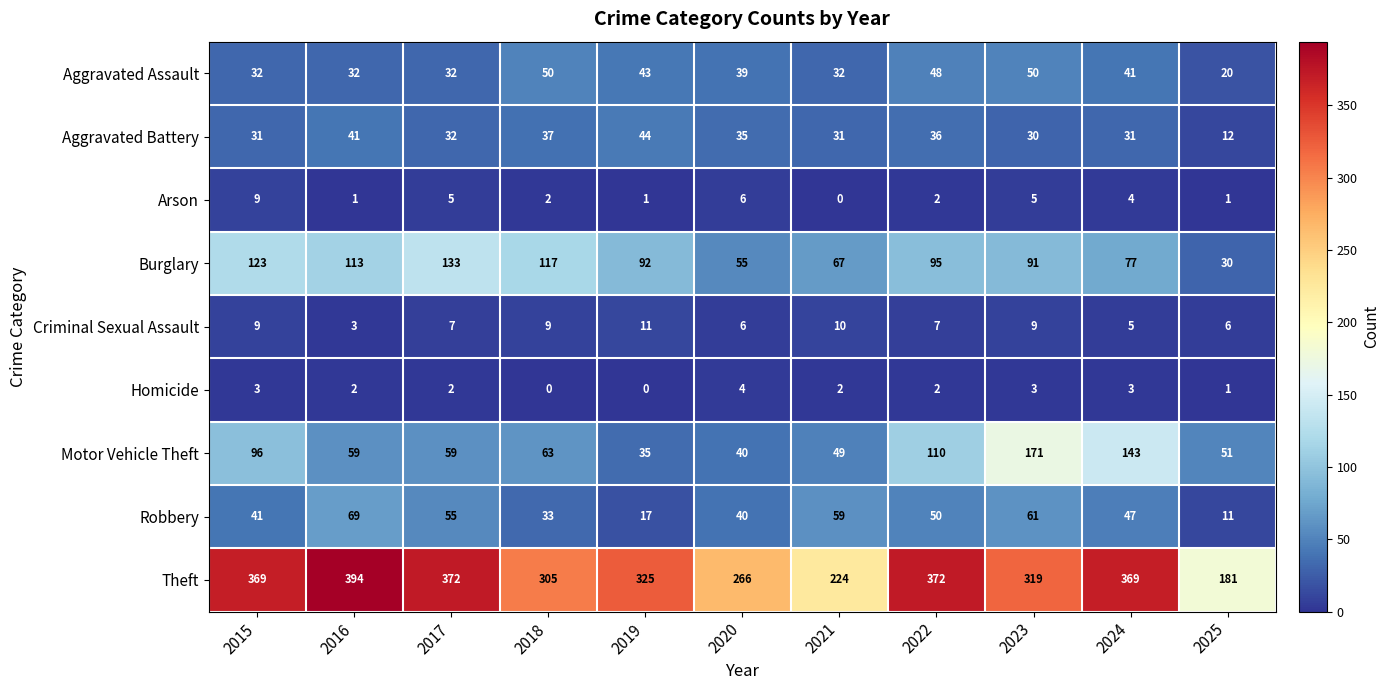

Which series has the largest total across all categories?

Theft